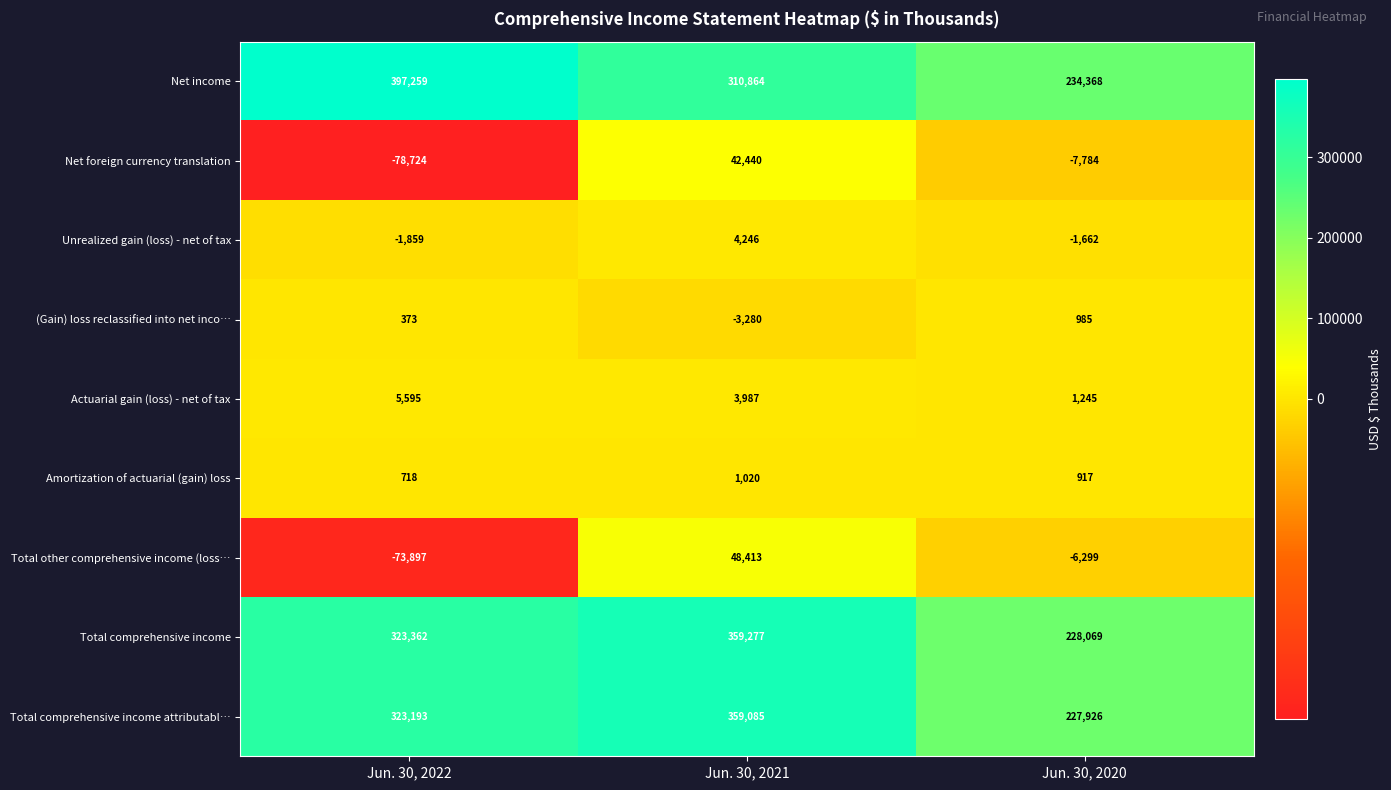

List the series in order of their peak value, lowest first.

(Gain) loss reclassified into net inco…, Amortization of actuarial (gain) loss, Unrealized gain (loss) - net of tax, Actuarial gain (loss) - net of tax, Net foreign currency translation, Total other comprehensive income (loss…, Total comprehensive income attributabl…, Total comprehensive income, Net income